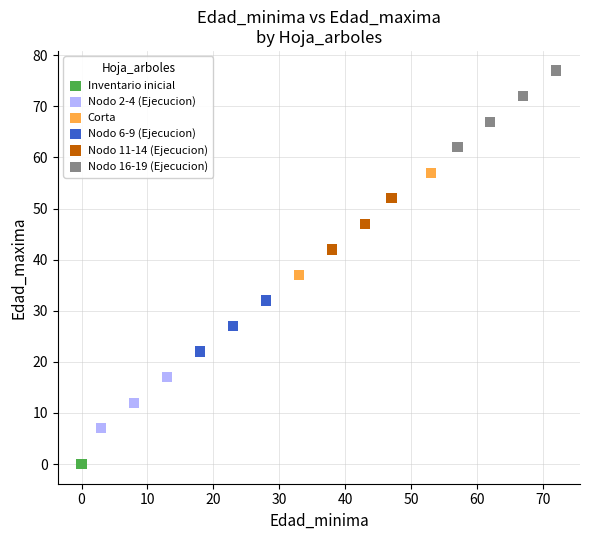

What are all the series names shown in the legend?

Inventario inicial, Nodo 2-4 (Ejecucion), Corta, Nodo 6-9 (Ejecucion), Nodo 11-14 (Ejecucion), Nodo 16-19 (Ejecucion)